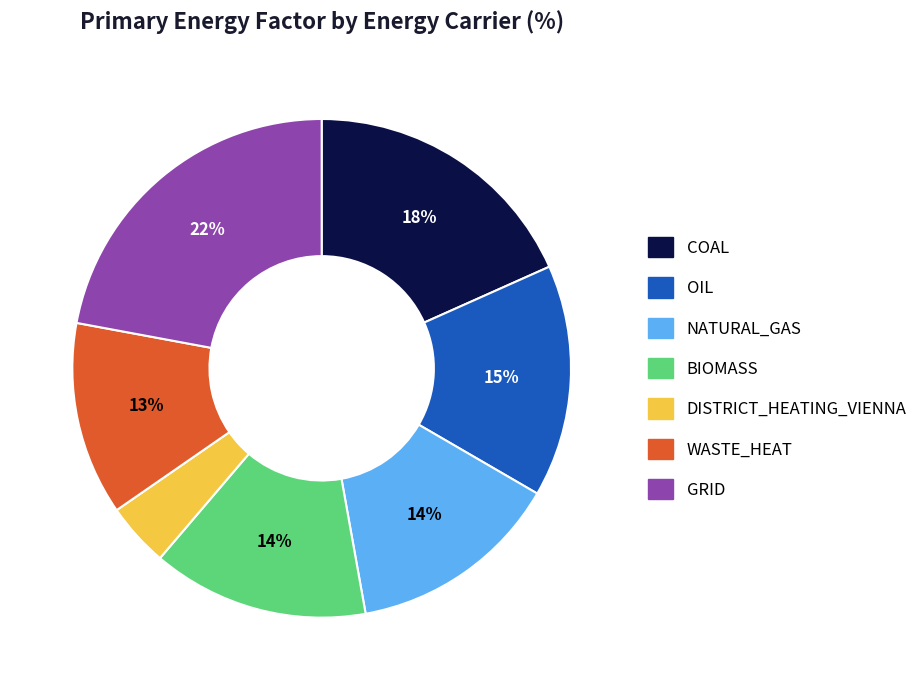

To the nearest percent, what percentage of the pie is DISTRICT_HEATING_VIENNA?

4%